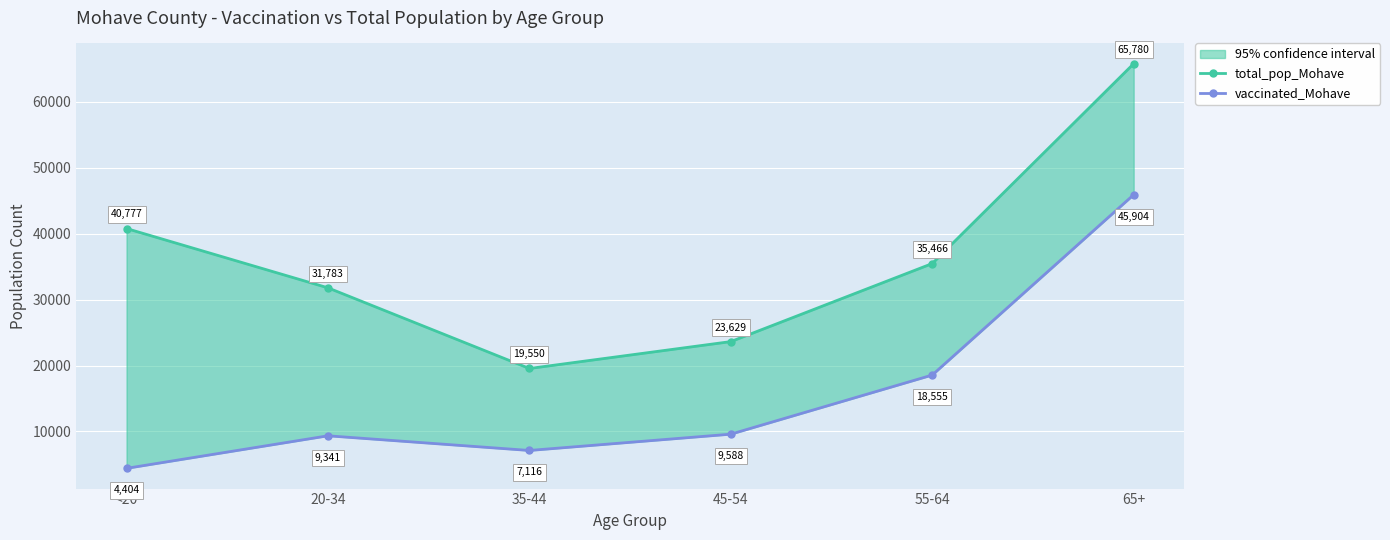

What is the value of the vaccinated_Mohave point at the 2nd from the left?

9341